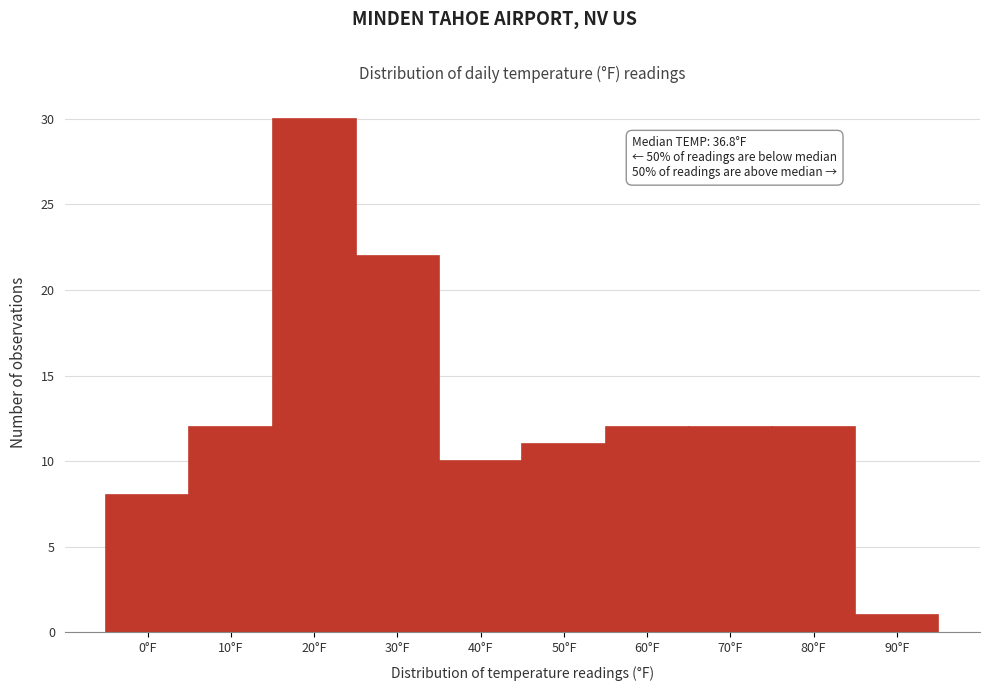

Reading left to right, extract all data points from this chart.

8	12	30	22	10	11	12	12	12	1